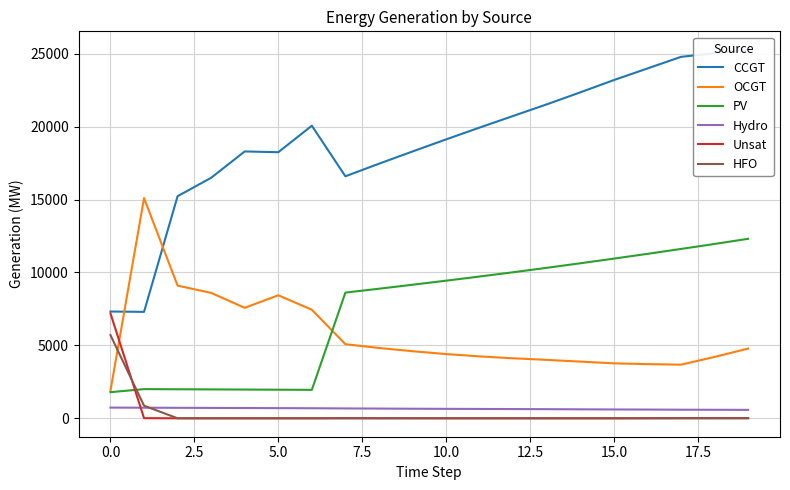

Does the chart display data point markers on the line(s)?

No